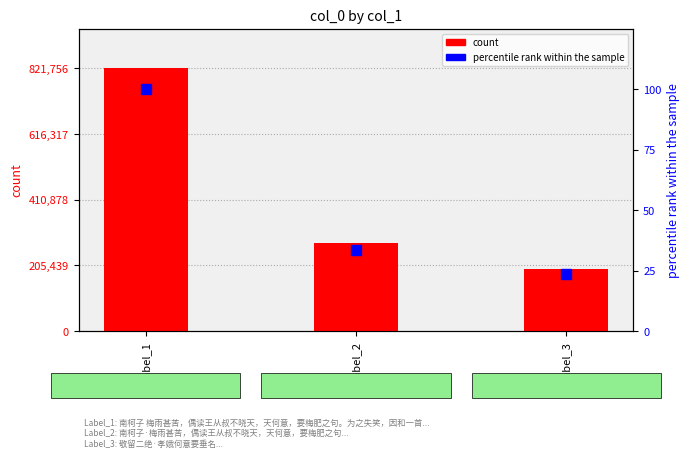

Between Label_1 and Label_3, which series saw the biggest shift?

count